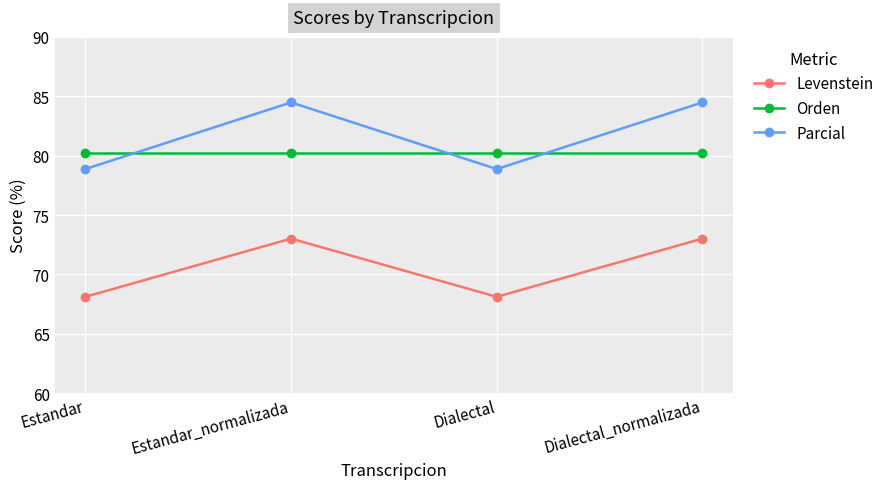

Rank the series at Estandar_normalizada from highest to lowest value.

Parcial, Orden, Levenstein